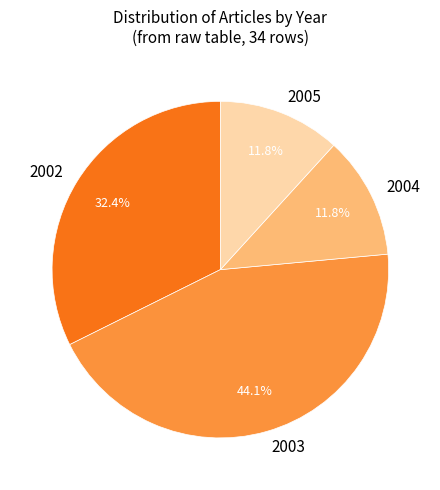

Is 2005 the majority of the pie?

No